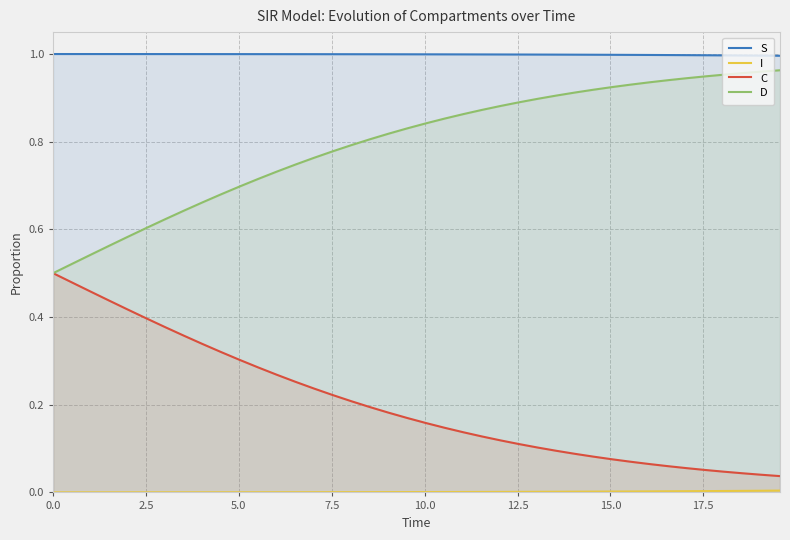

Which series has the largest total across all categories?

S